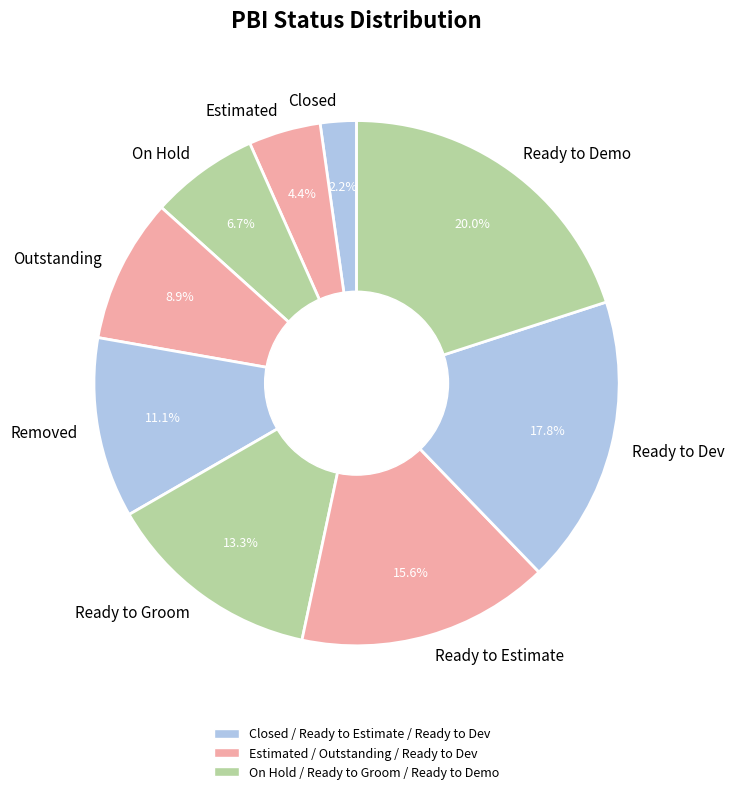

Combined, do Removed and Ready to Groom account for over 50%?

No